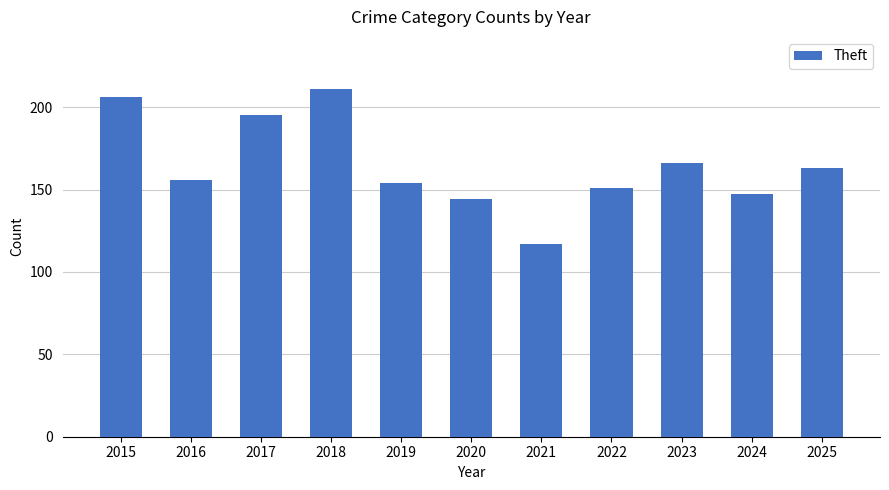

Does the chart contain stacked bars?

No